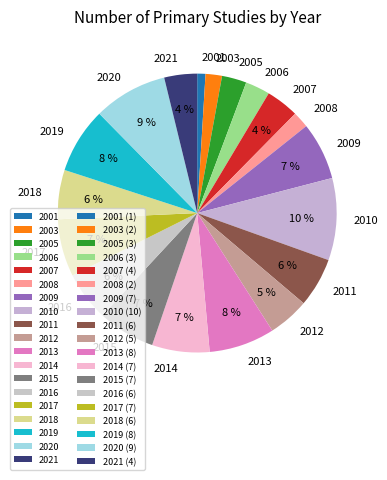

To the nearest percent, what portion does 2021 represent?

4%